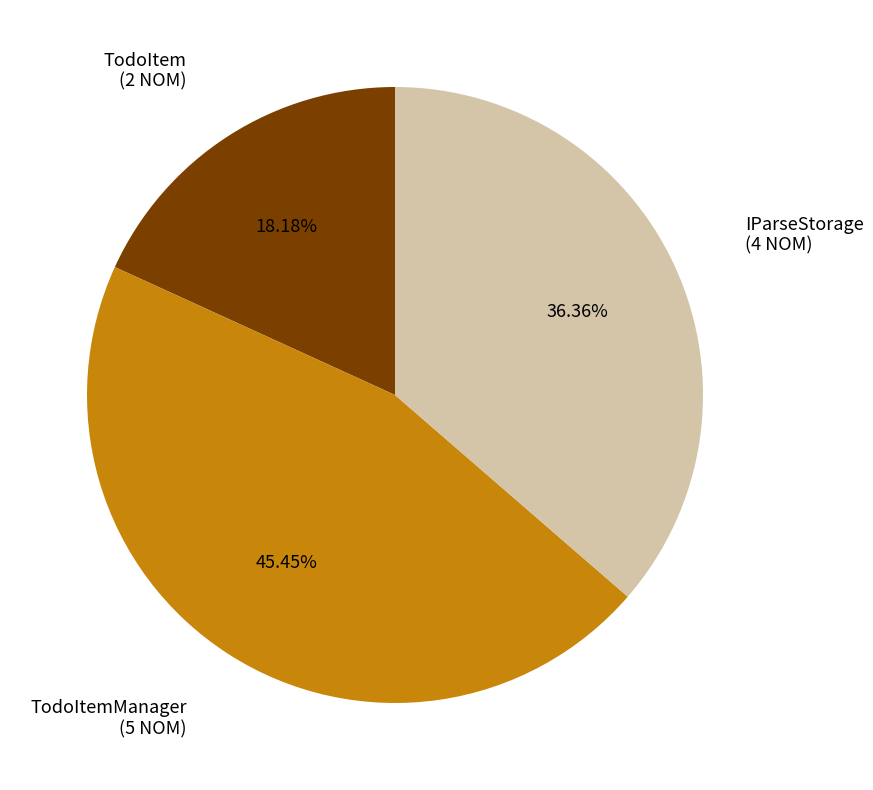

How many segments does this pie chart have?

3